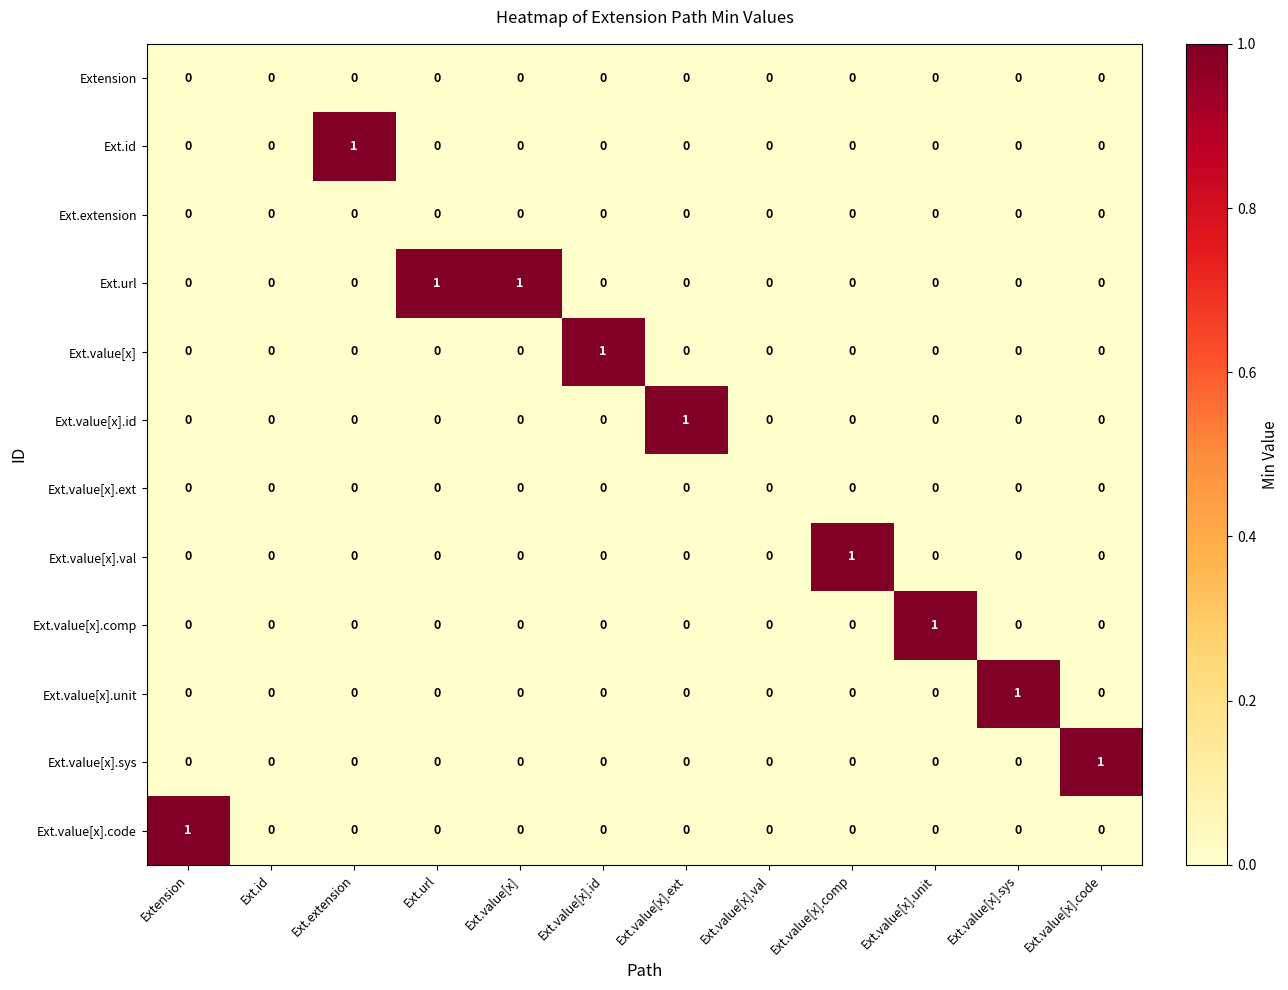

Which series changed the most between Ext.id and Ext.value[x].sys?

Ext.value[x].unit